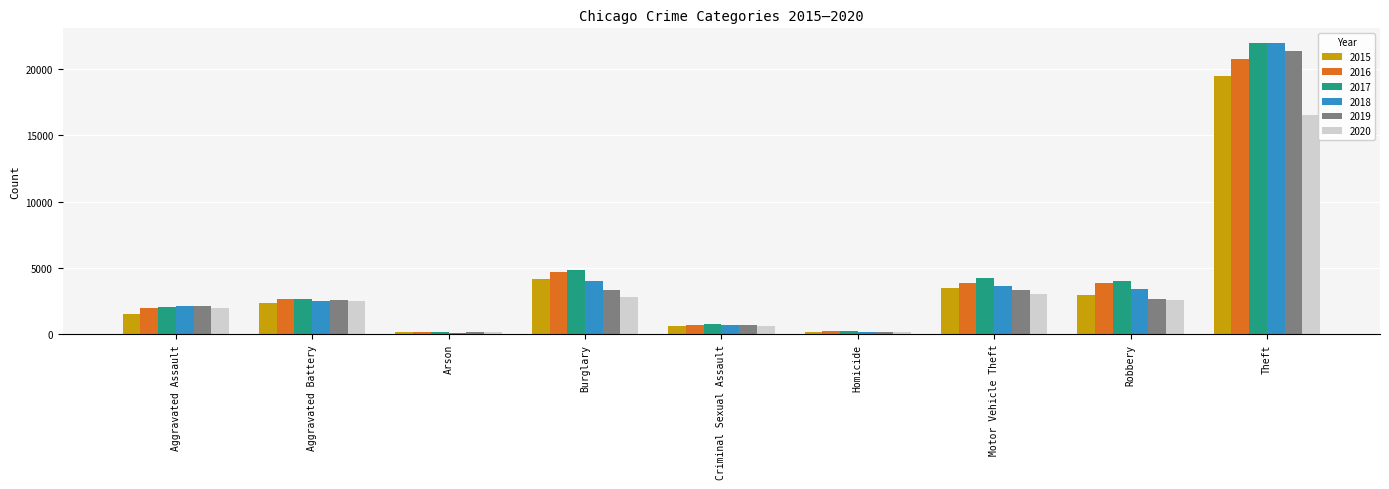

What are all the series names shown in the legend?

2015, 2016, 2017, 2018, 2019, 2020